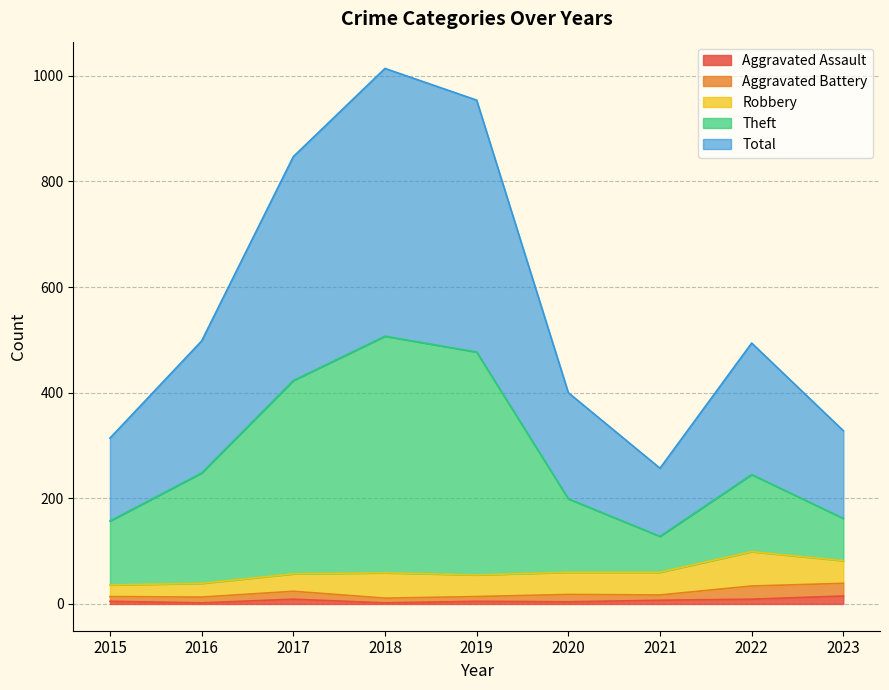

List the labels in order of Total value, largest first.

2018, 2019, 2017, 2016, 2022, 2020, 2023, 2015, 2021